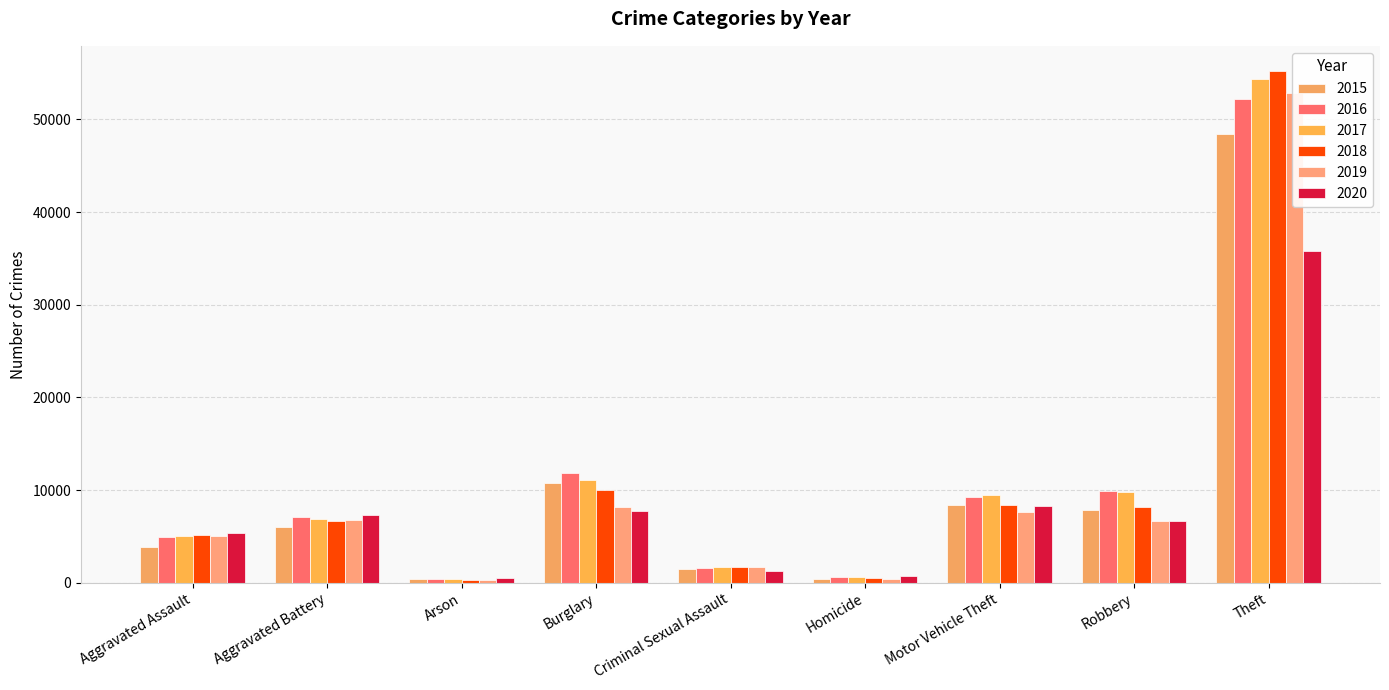

What is the value of the 2018 bar at the 9th from the left?

55183